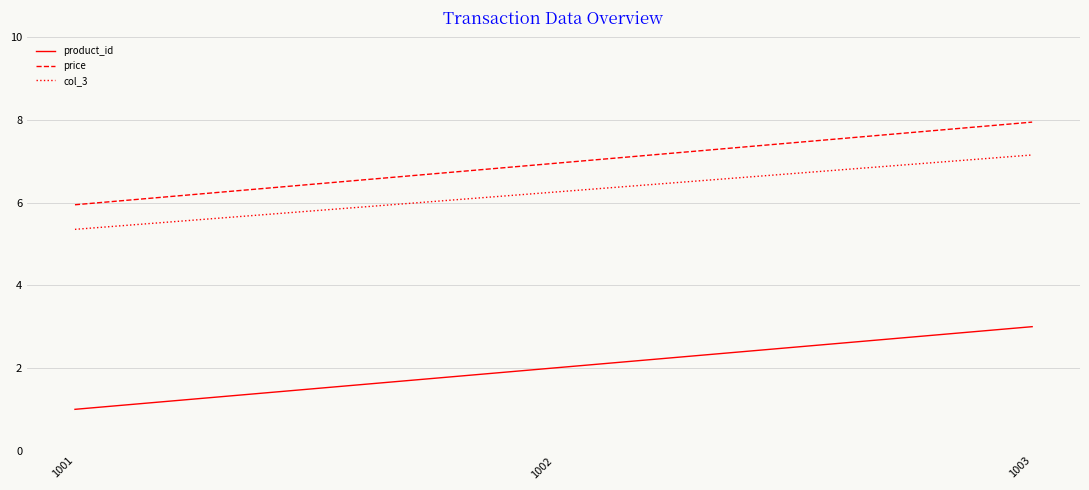

What is the lowest value of the product_id series?

1.0